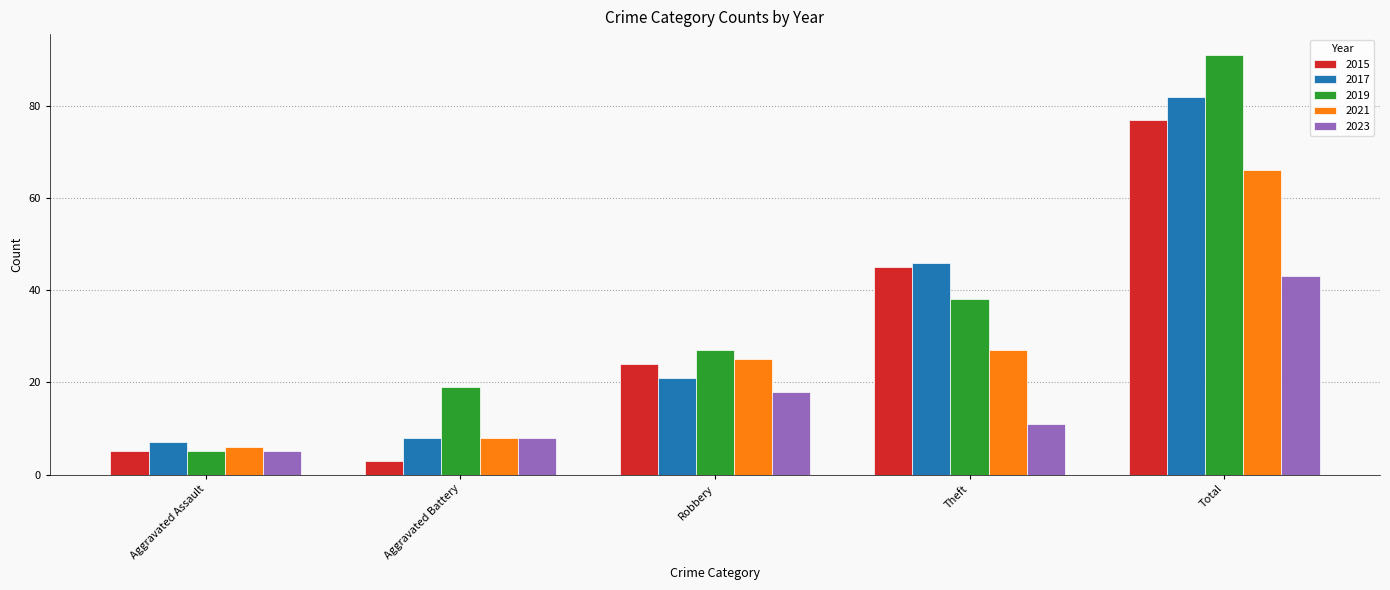

How many bars are there in total?

25